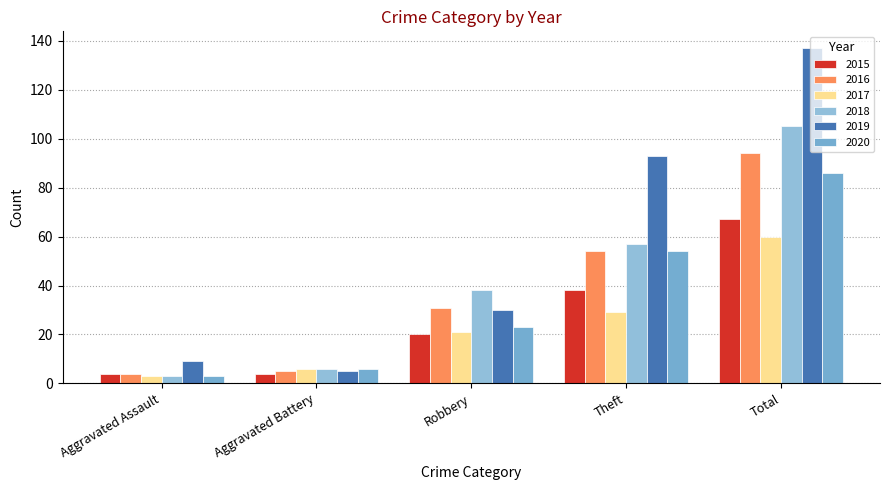

The value of 2016 at Aggravated Battery is 5. True or false?

True